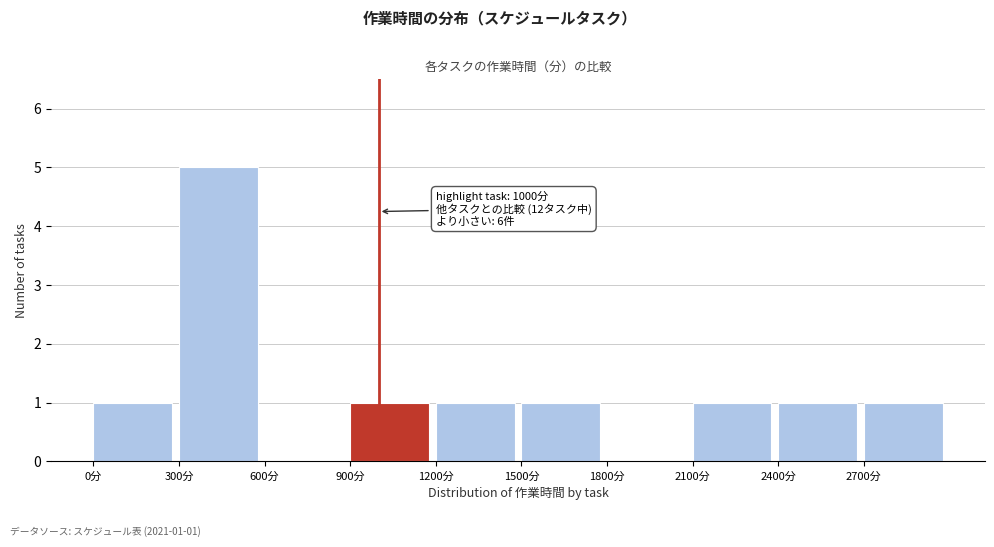

Which range on the x-axis has the tallest bar?

300 to 600